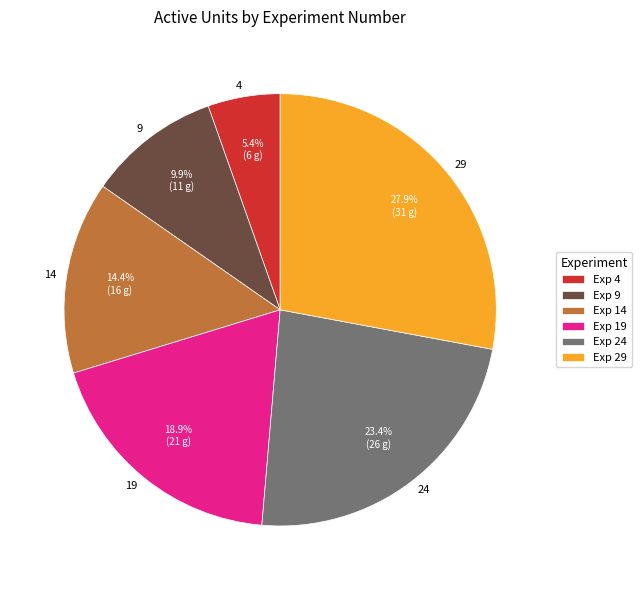

True or false: 4 accounts for 18% of the total.

False